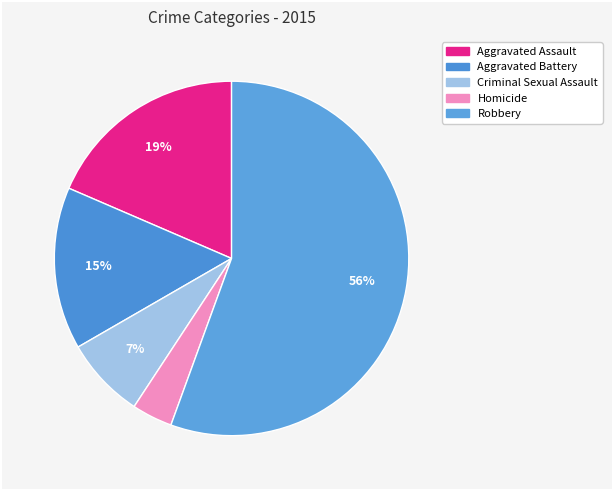

What percentage do Robbery and Criminal Sexual Assault together represent?

63.0%